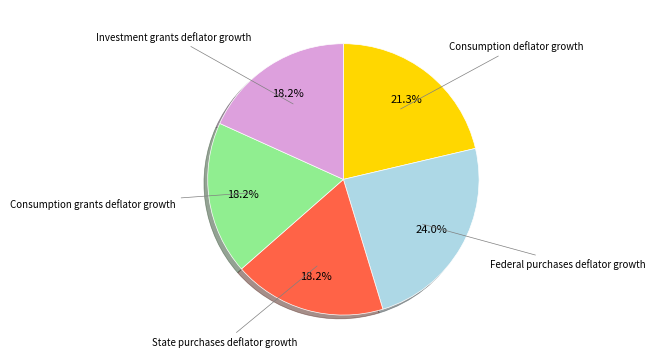

Is there any slice that represents more than half of the pie?

No